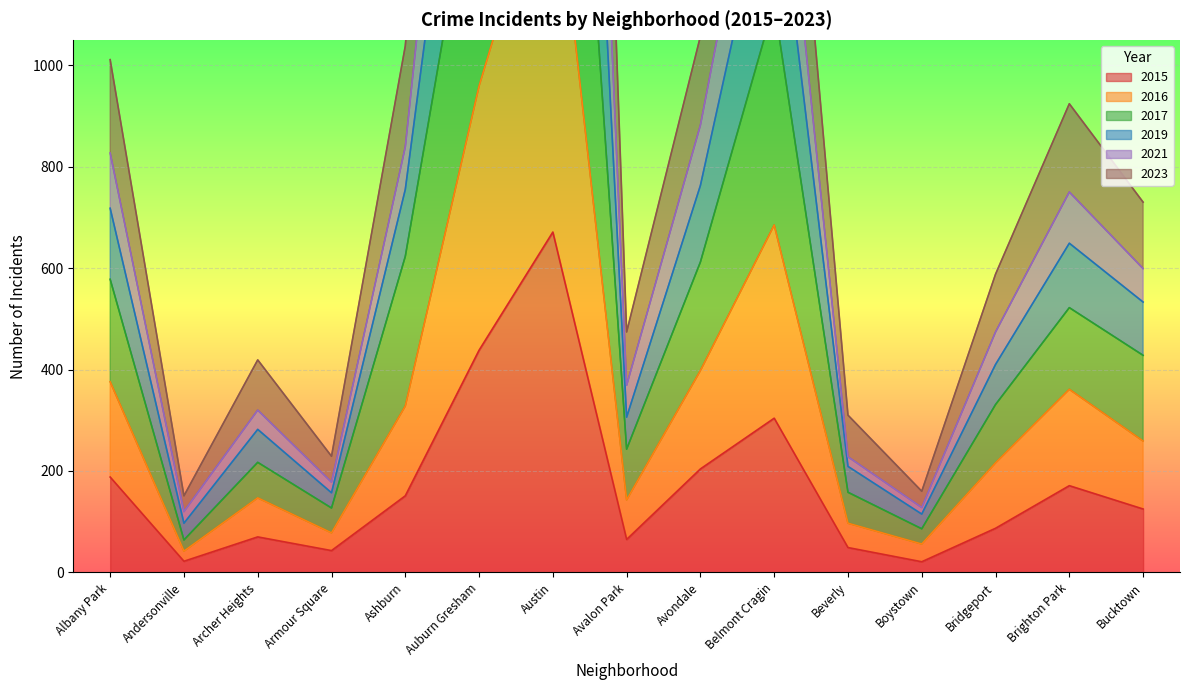

Which series has the widest spread of values?

2019